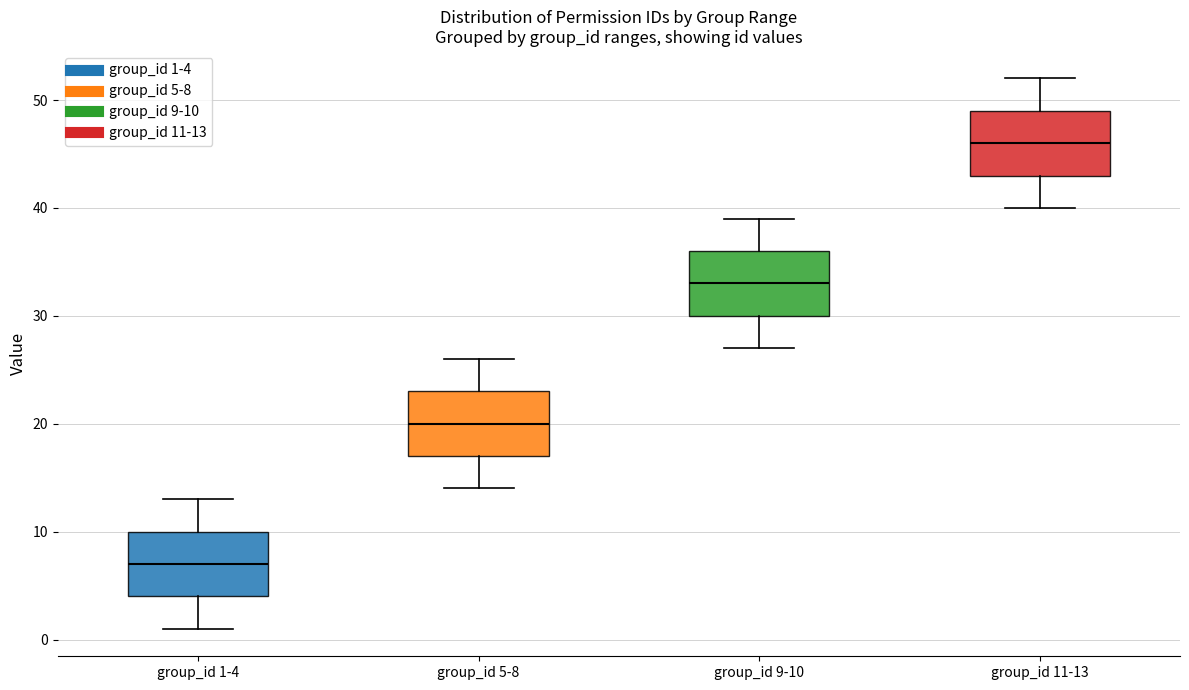

Reading left to right, transcribe this box plot: for each box, give where its median line is, the range the box spans, and where its two whiskers end, as read against the y-axis. The values are not printed on the chart, so give them approximately, as read against the axis.

group_id 1-4: median 7, box 4 to 10, whiskers 1 to 13
group_id 5-8: median 20, box 17 to 23, whiskers 14 to 26
group_id 9-10: median 33, box 30 to 36, whiskers 27 to 39
group_id 11-13: median 46, box 43 to 49, whiskers 40 to 52